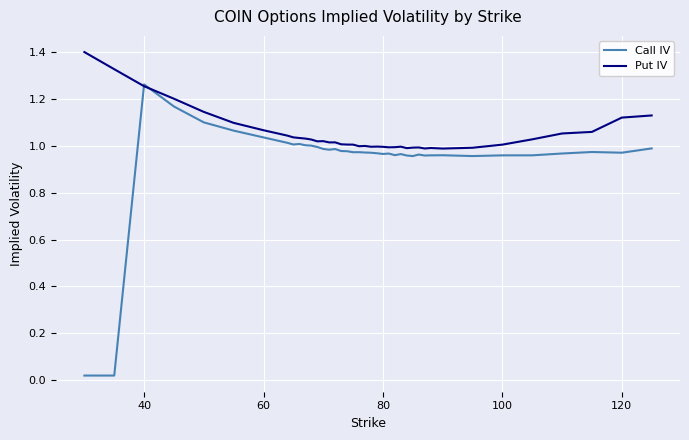

List the series in order of their peak value, lowest first.

Call IV, Put IV